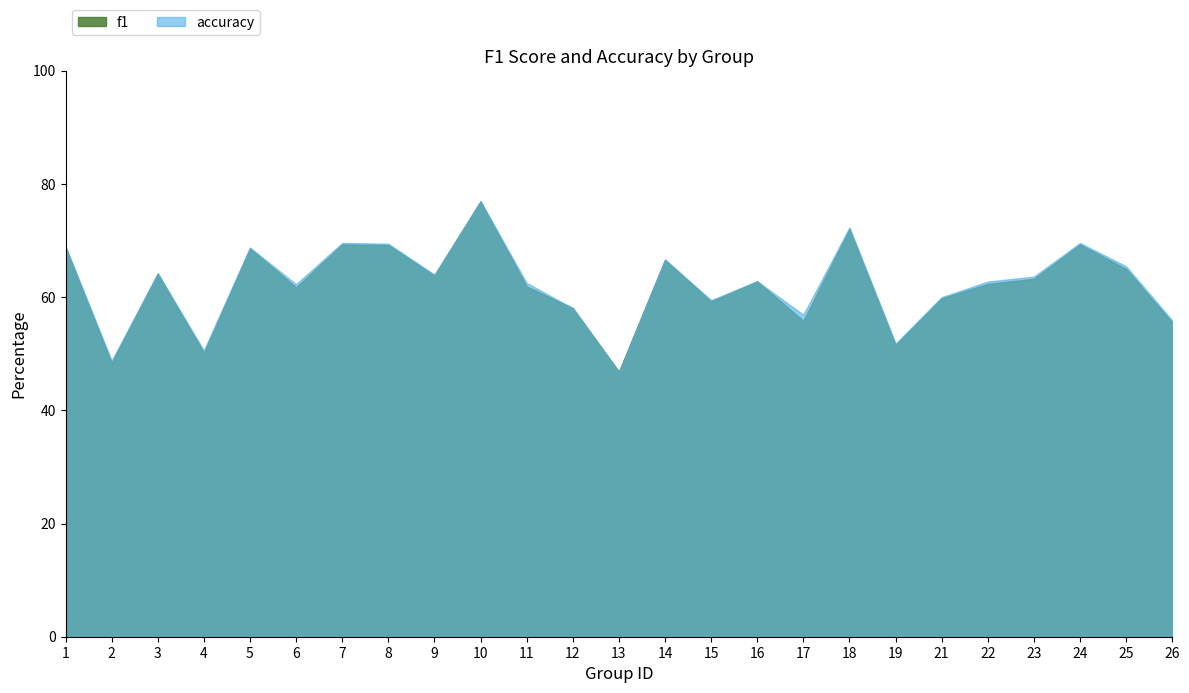

At which category does accuracy reach its first local valley?

2